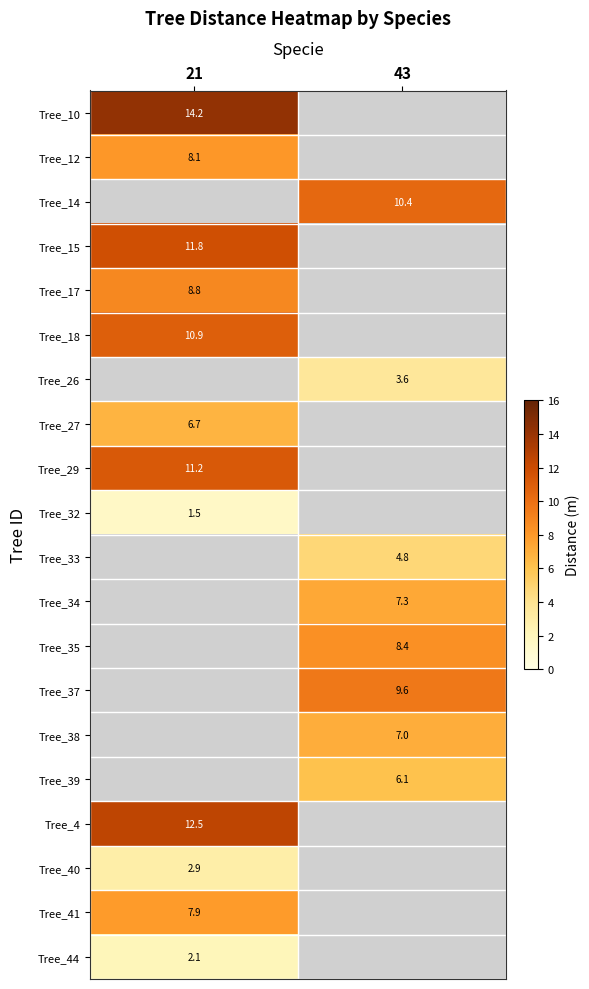

The Tree_35 series shows 14.8 at 43. True or false?

False